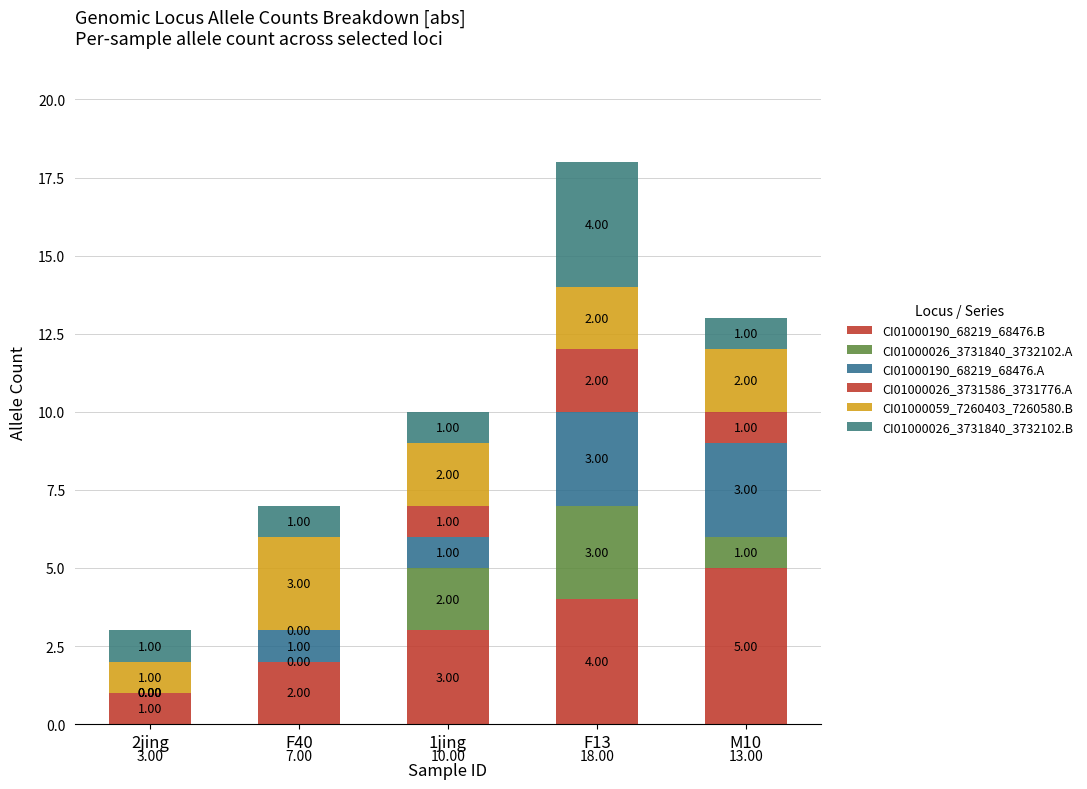

At F13, list the series in order from smallest to largest.

CI01000026_3731586_3731776.A, CI01000059_7260403_7260580.B, CI01000026_3731840_3732102.A, CI01000190_68219_68476.A, CI01000190_68219_68476.B, CI01000026_3731840_3732102.B